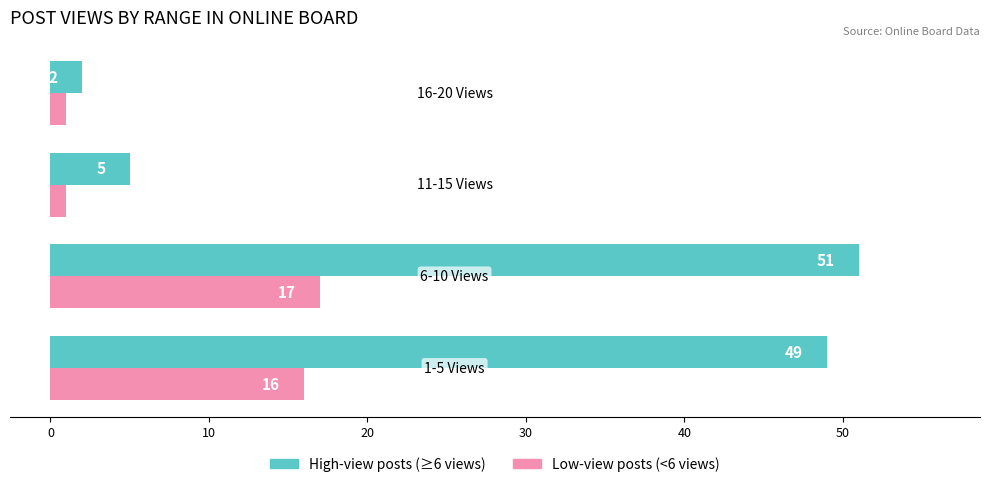

What is the maximum value shown in the chart?

51